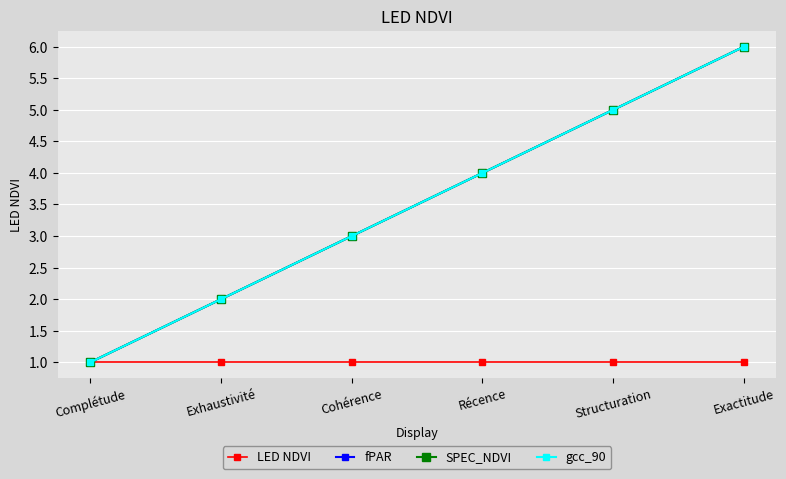

Is this an area chart (filled region under the line)?

No